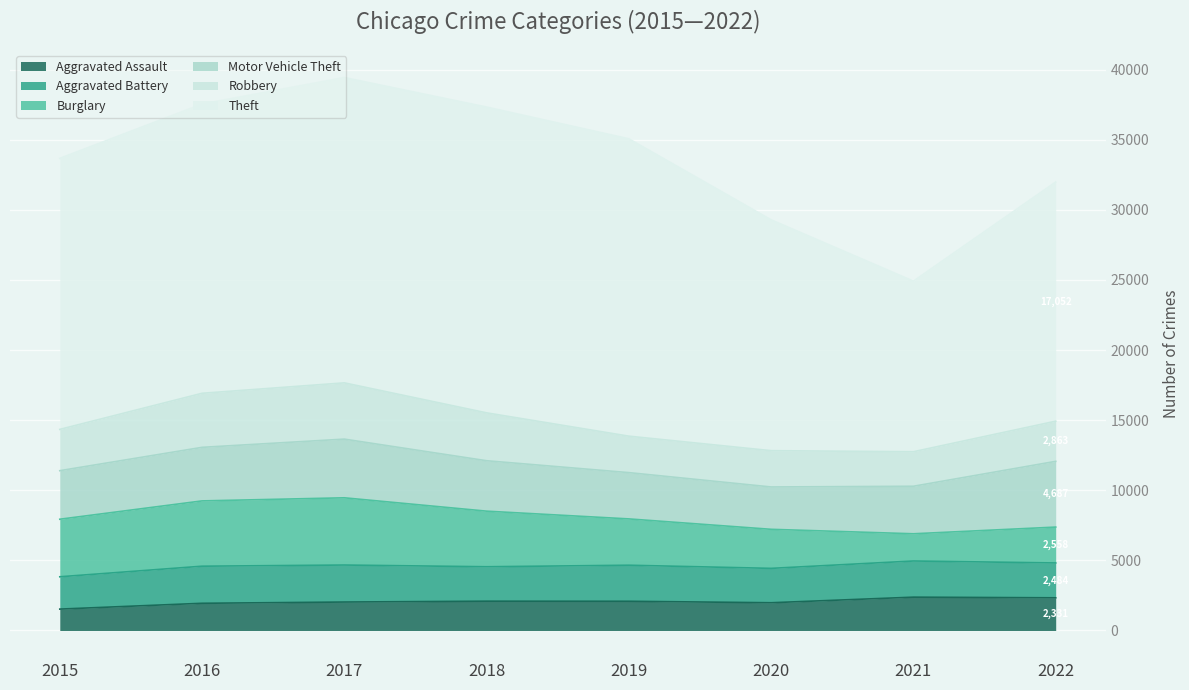

What is the difference between the Burglary values at 2016 and 2015?

553